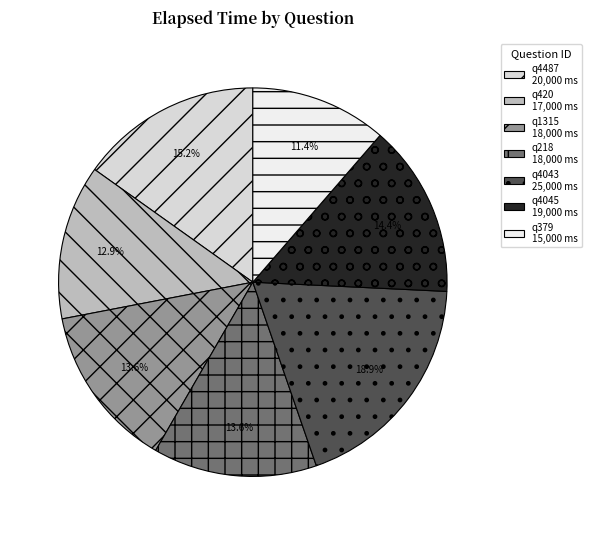

Combined, what portion of the pie is q4043 and q1315?

32.6%